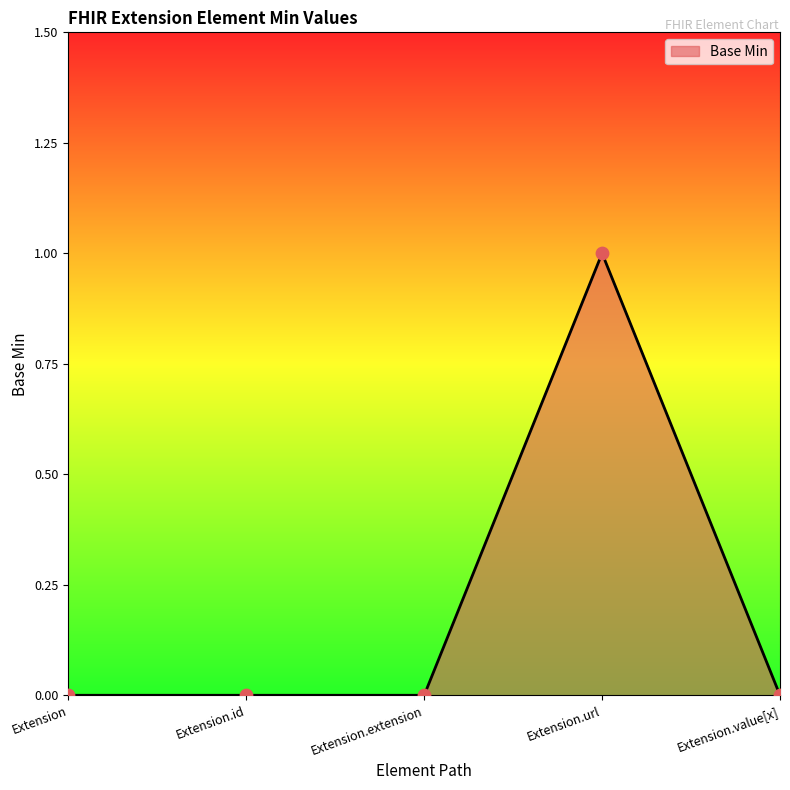

What is the change in value from Extension.id to Extension.url?

+1